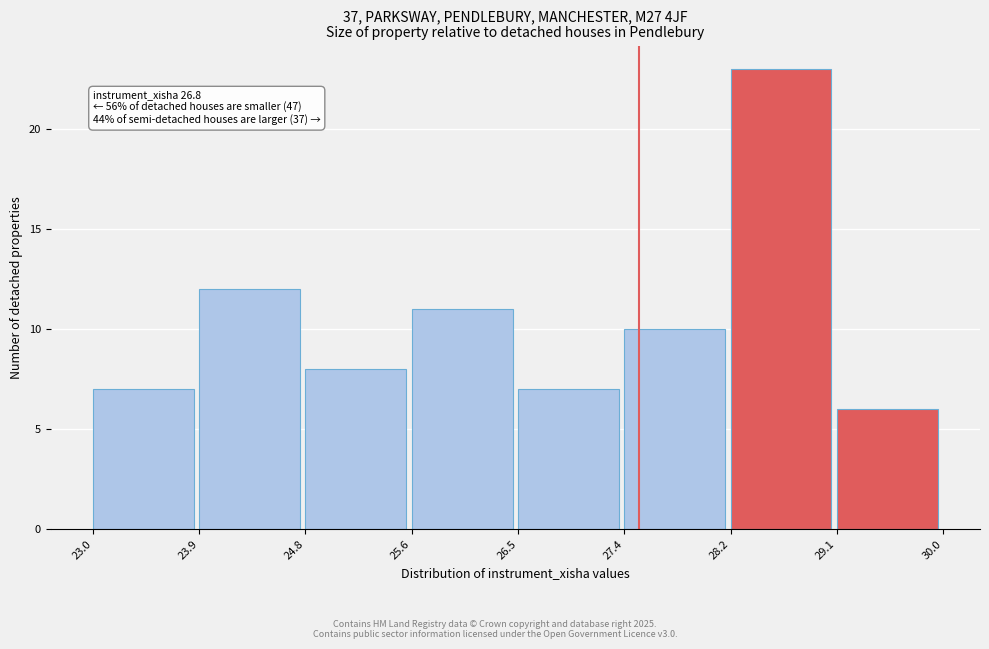

Over which range of the x-axis is the bar tallest?

28.2 to 29.1